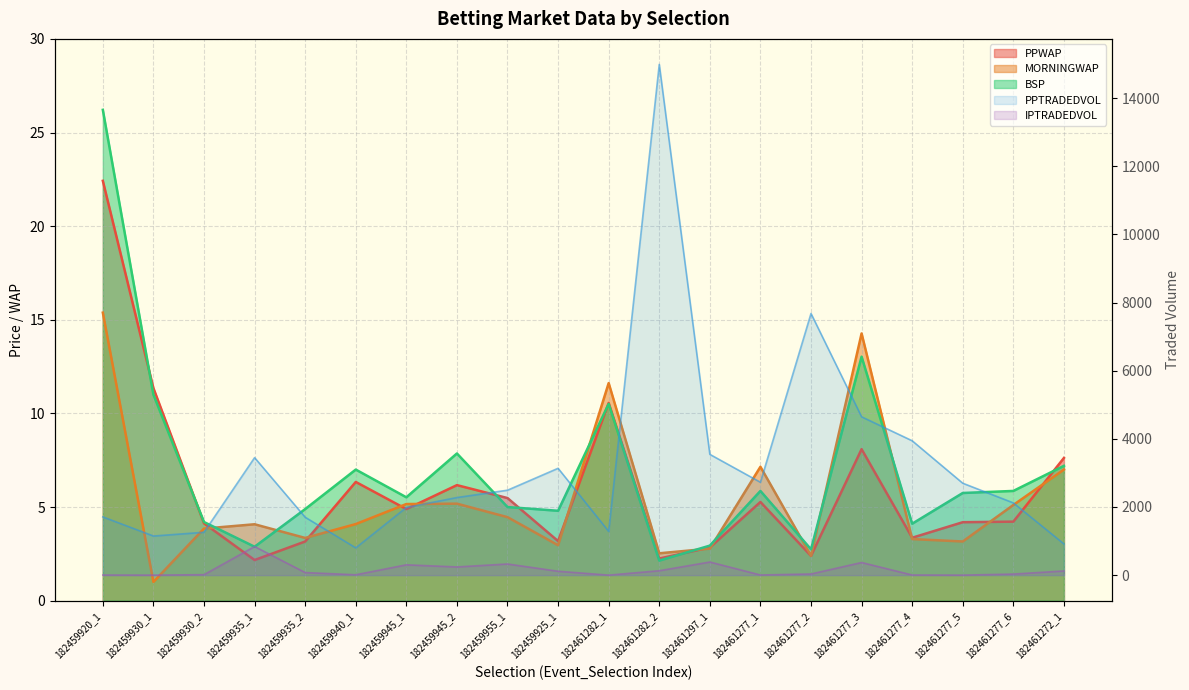

True or false: PPTRADEDVOL and PPWAP intersect in this chart.

False